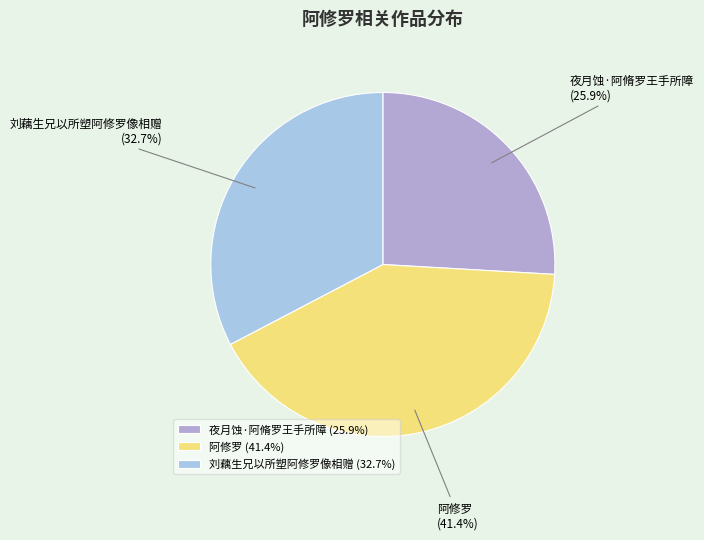

Is it true that 夜月蚀·阿脩罗王手所障 is 15% of the pie?

False